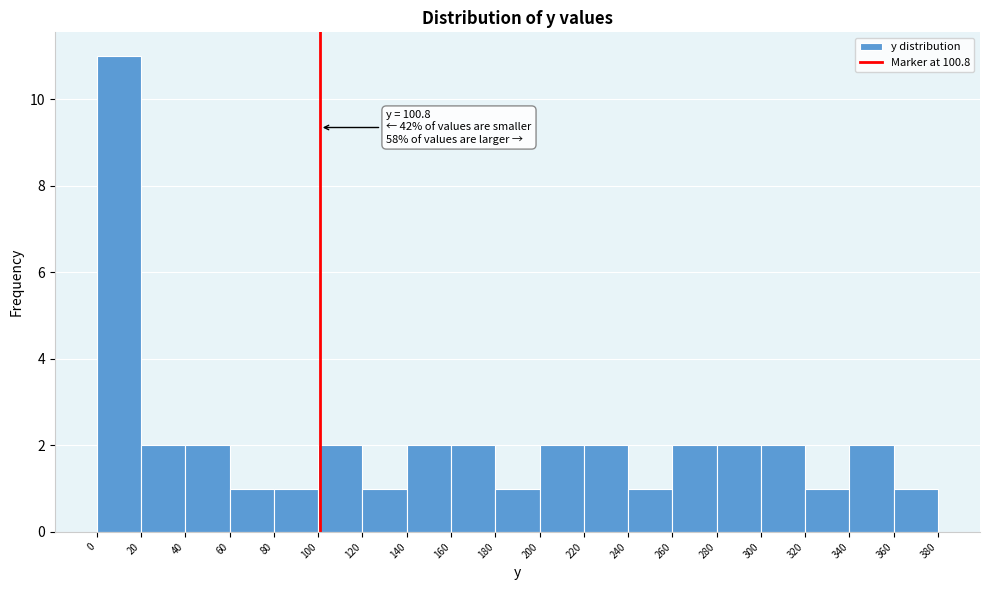

Over which range of the x-axis is the bar tallest?

0 to 20